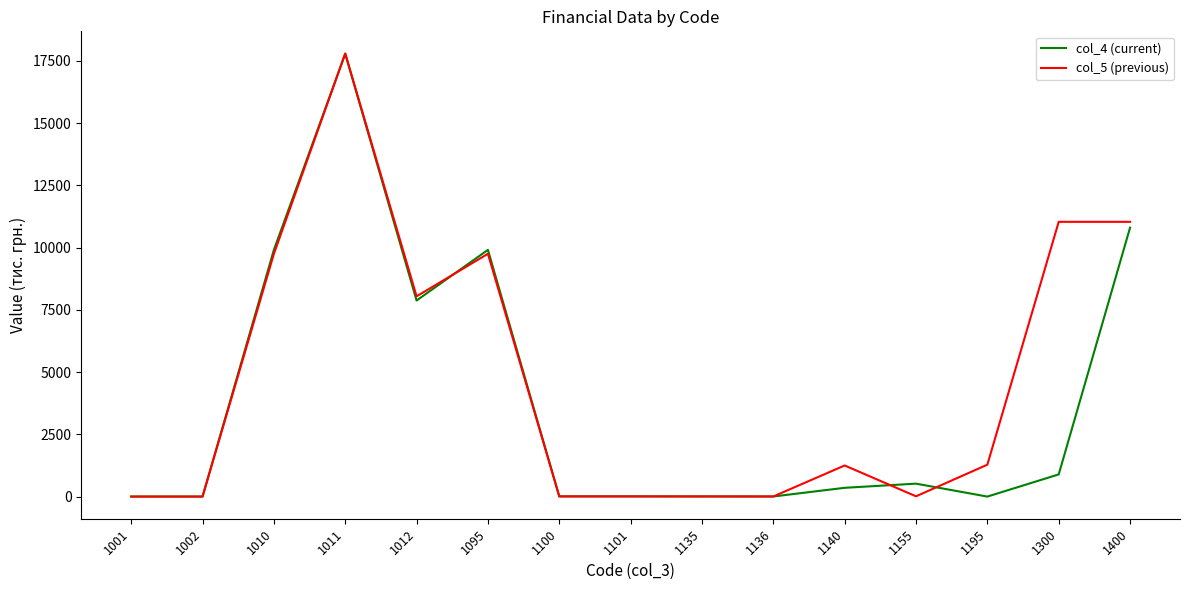

At which category does col_4 (current) reach its first local peak?

1011